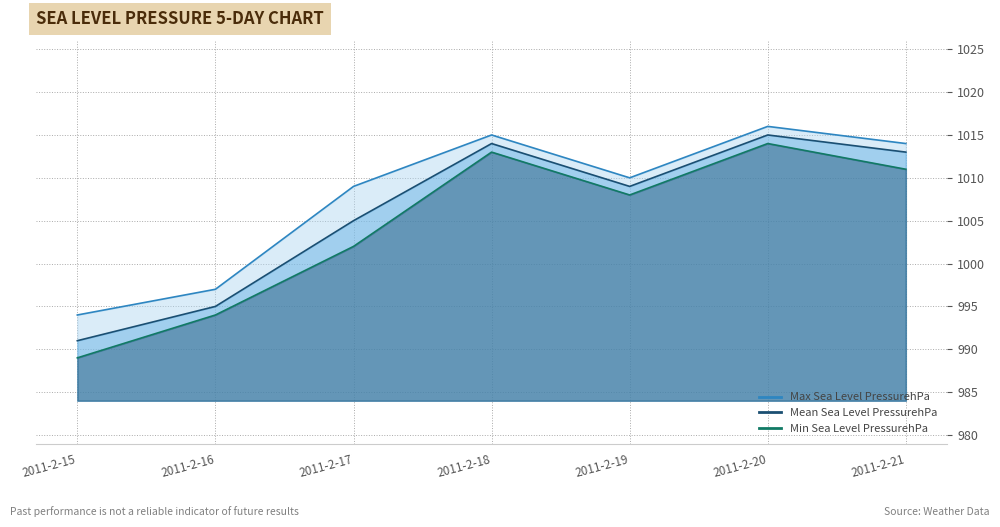

What is the approximate value of Min Sea Level PressurehPa at 2011-2-17?

1002